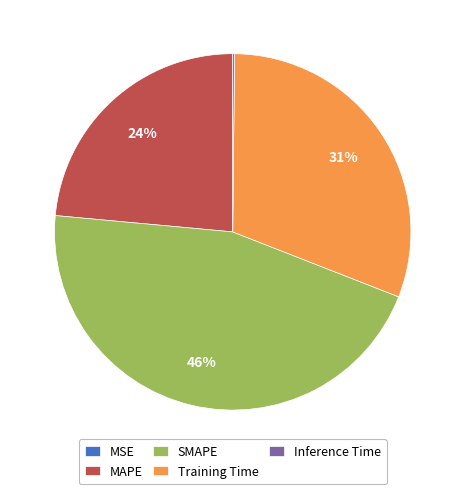

Does any single category account for the majority?

No